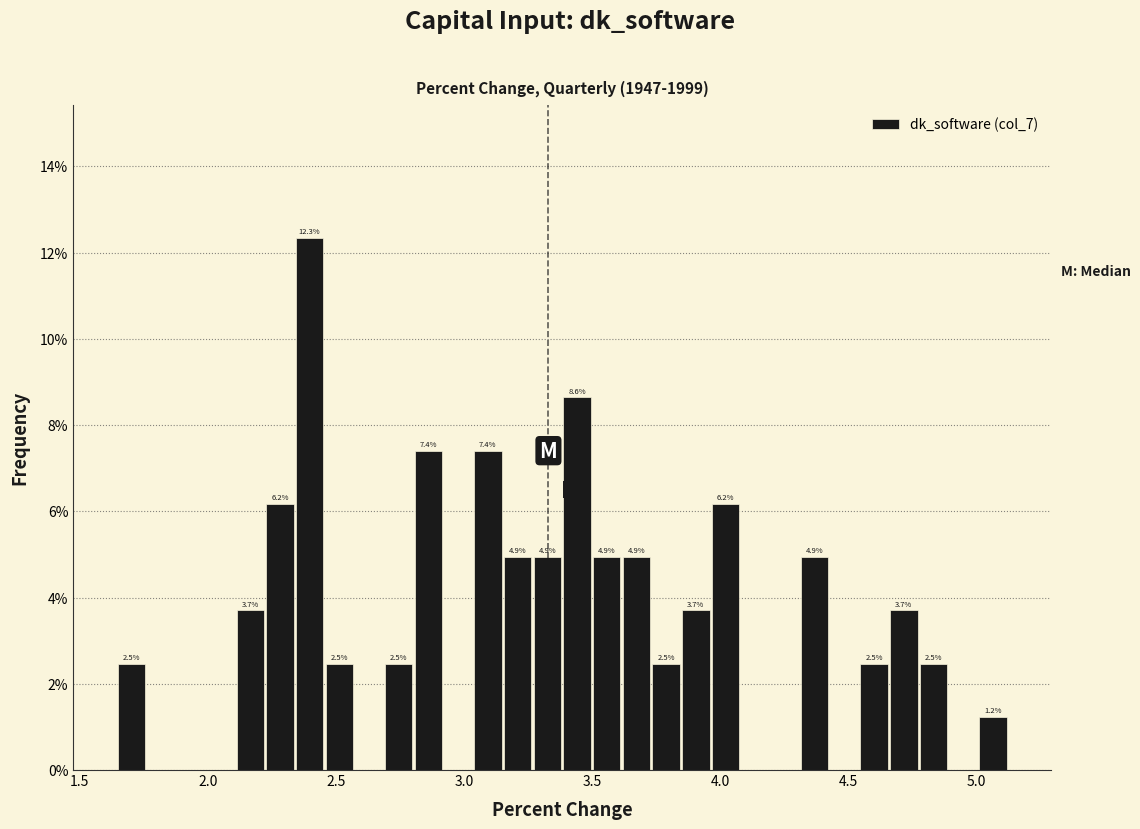

Read against the x-axis, roughly where is the centre of the tallest bar?

2.40